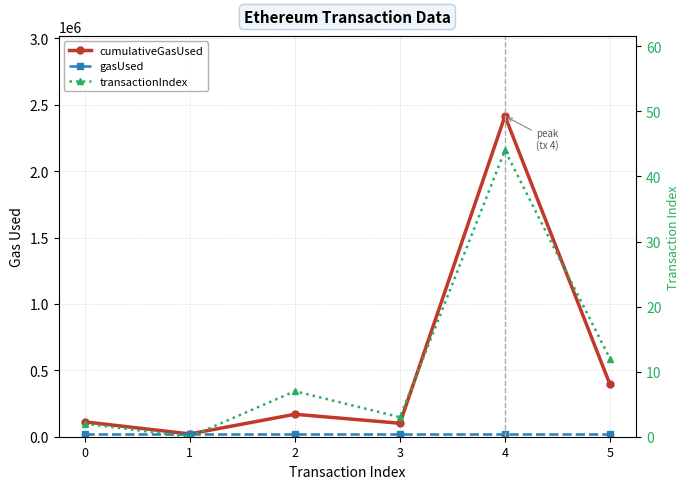

True or false: gasUsed has more than 0 interior local peaks.

False